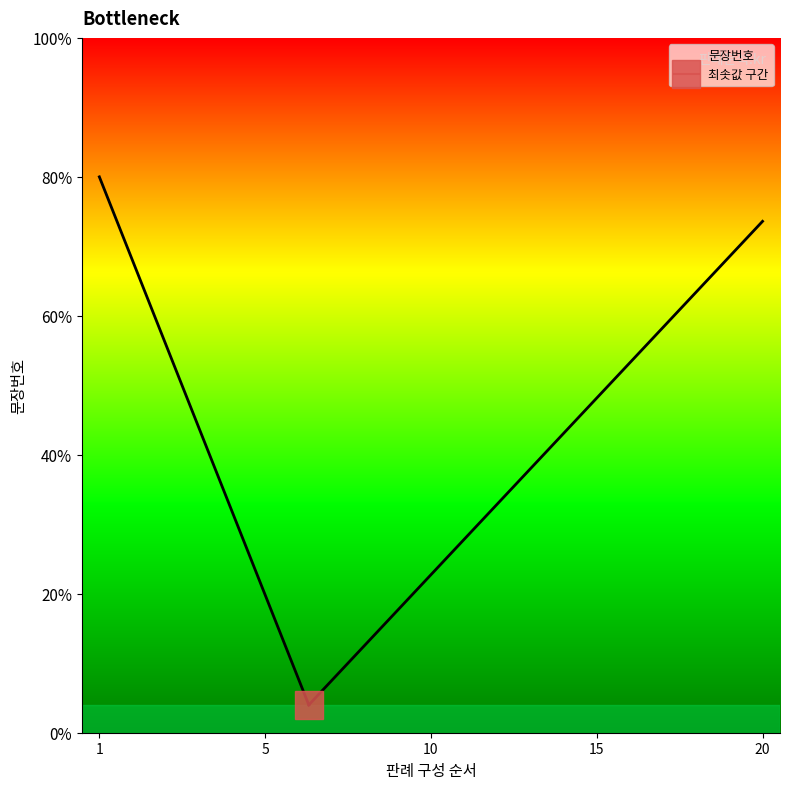

Is this an area chart (filled region under the line)?

No